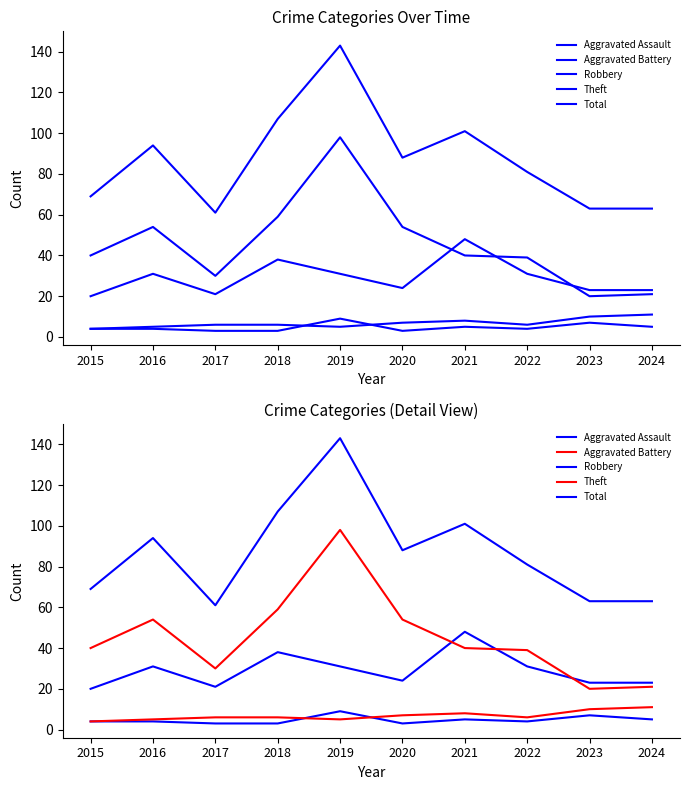

What is the difference between the maximum and minimum values in the Aggravated Battery series?

7